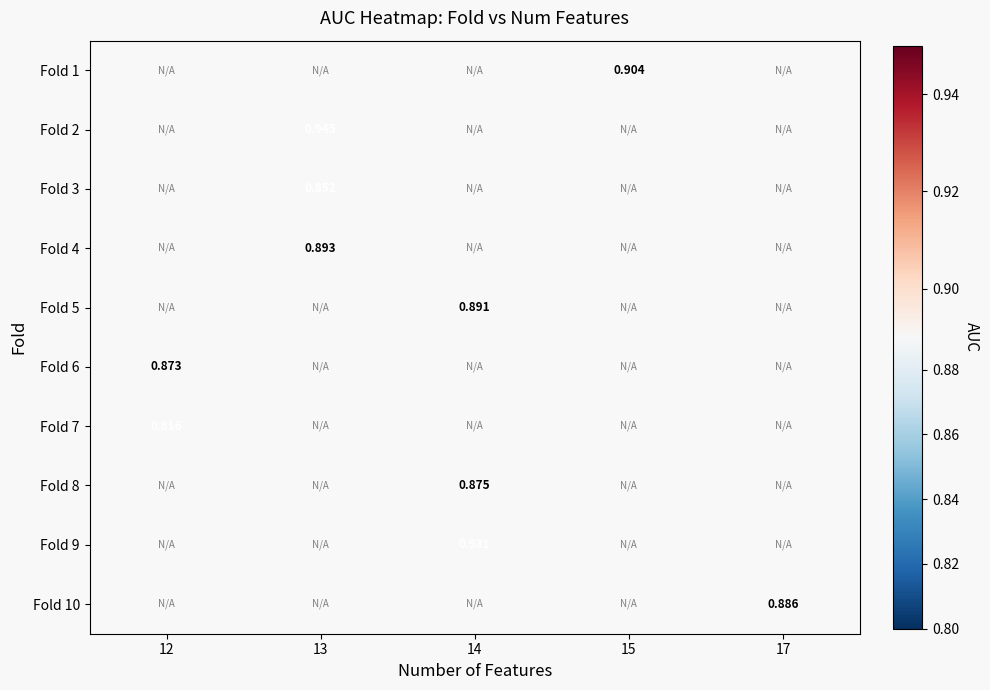

How many series are shown in this chart?

10